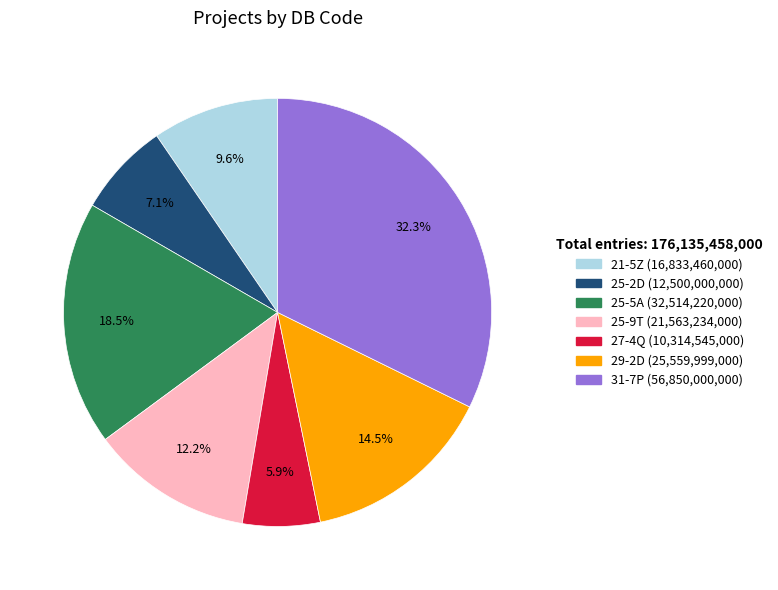

Approximately how many times larger is the value at 29-2D compared to 31-7P?

0.4